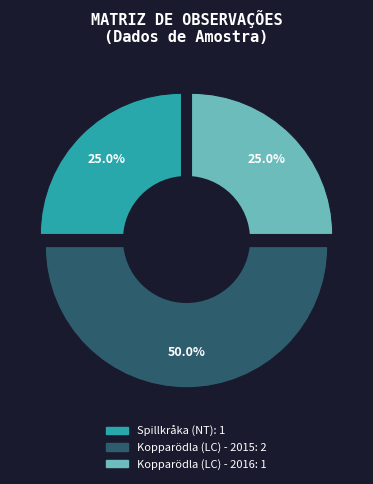

What is the change in value from Kopparödla (LC) - 2015 to Kopparödla (LC) - 2016?

-1